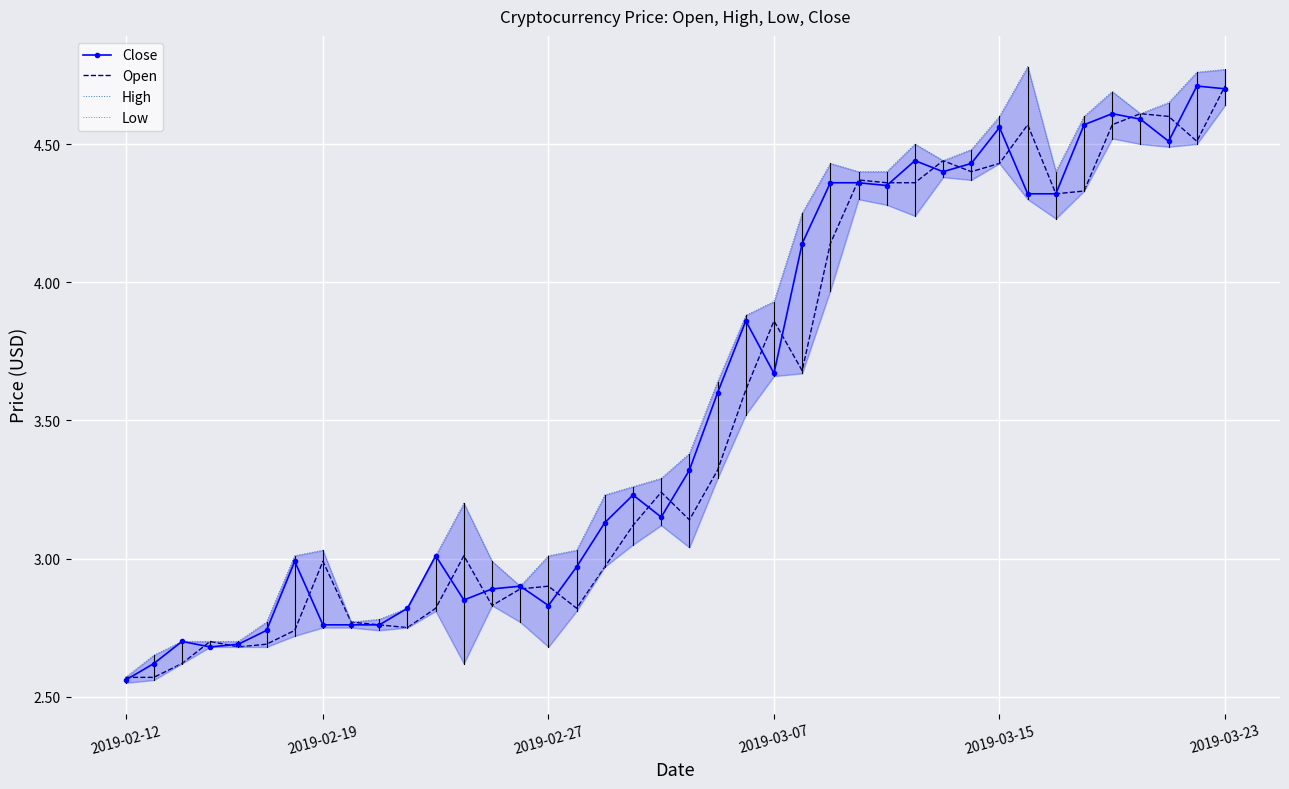

True or false: Close has a value of 1.3 at 2019-02-27.

False